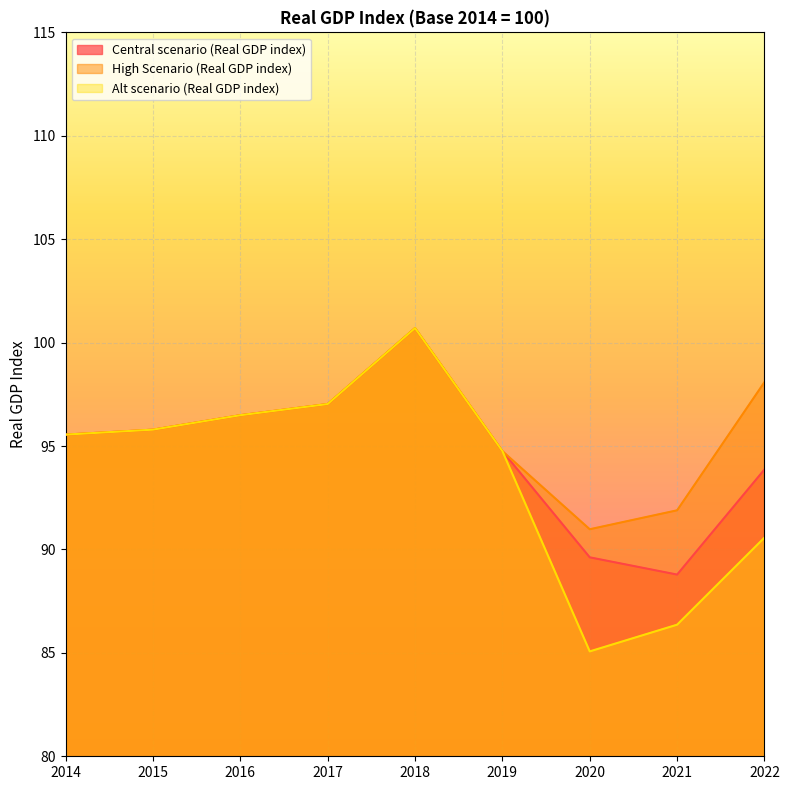

Is it true that Alt scenario (Real GDP index) equals 95.6 at 2014?

True